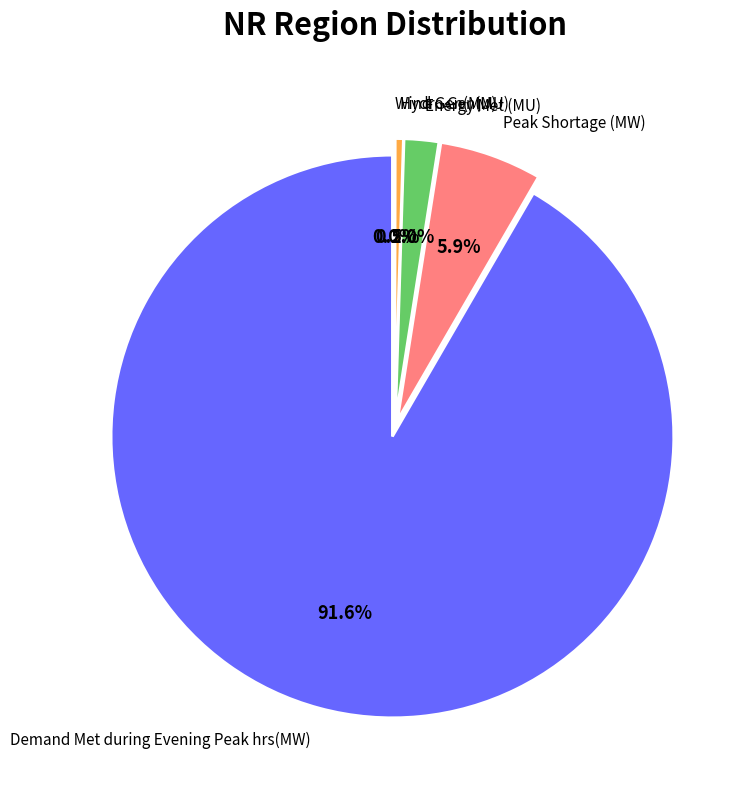

True or false: Demand Met during Evening Peak hrs(MW) accounts for 99% of the total.

False